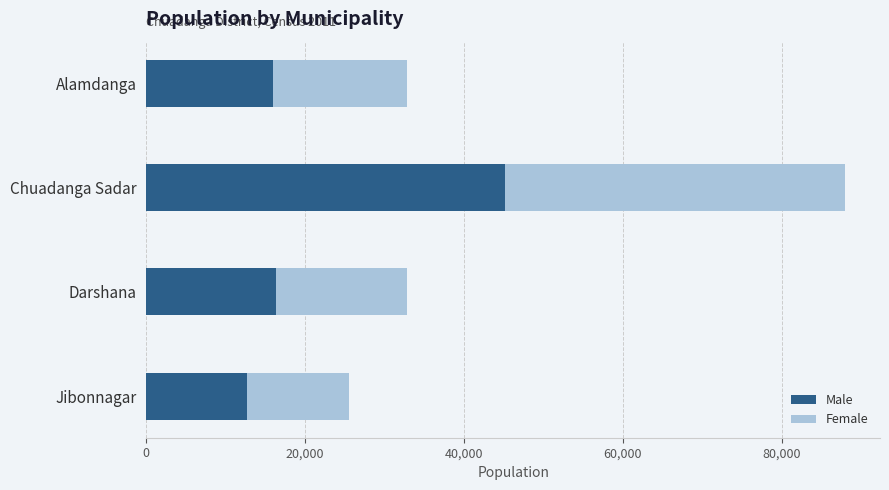

What is the total value across all series at Chuadanga Sadar?

87956